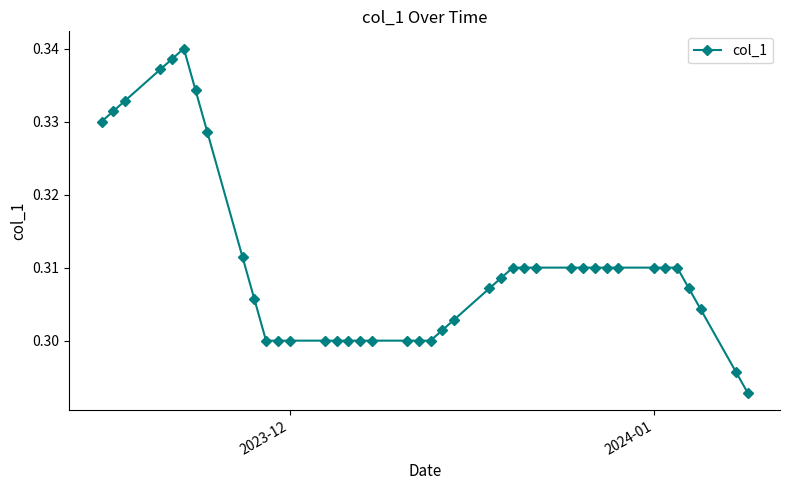

True or false: the data has more than 0 interior local peaks.

True